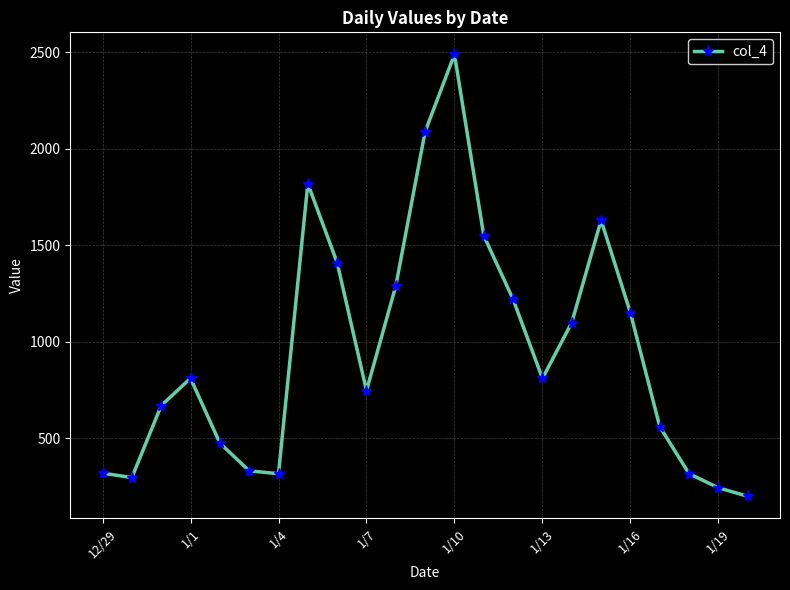

True or false: the data has more than 1 interior local peaks.

True